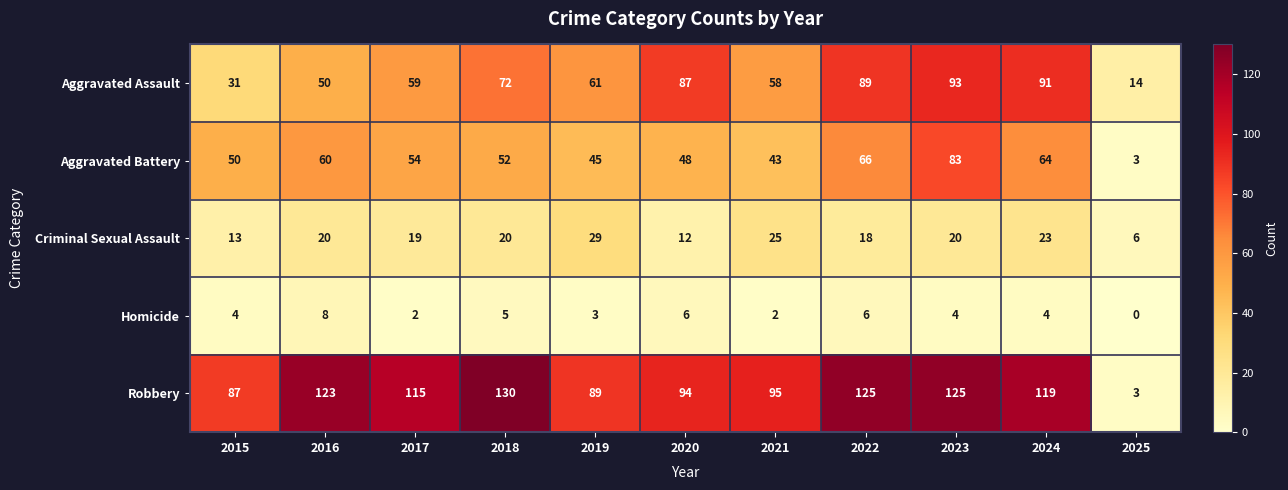

Which series has the largest range (max minus min)?

Robbery